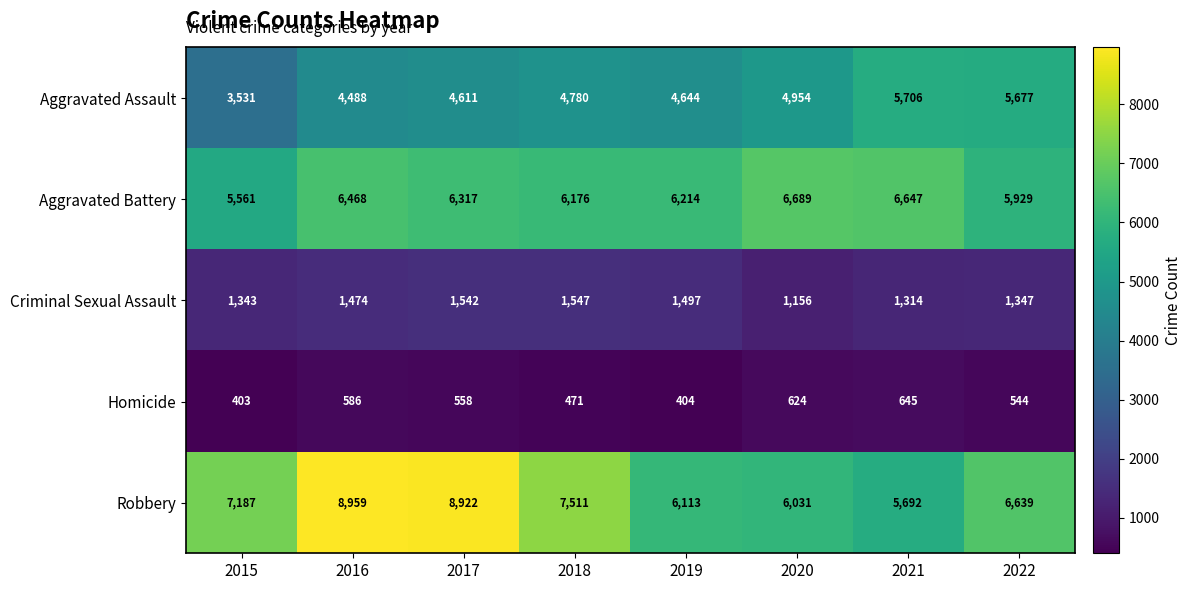

The value of Aggravated Assault at 2018 is 2283. True or false?

False